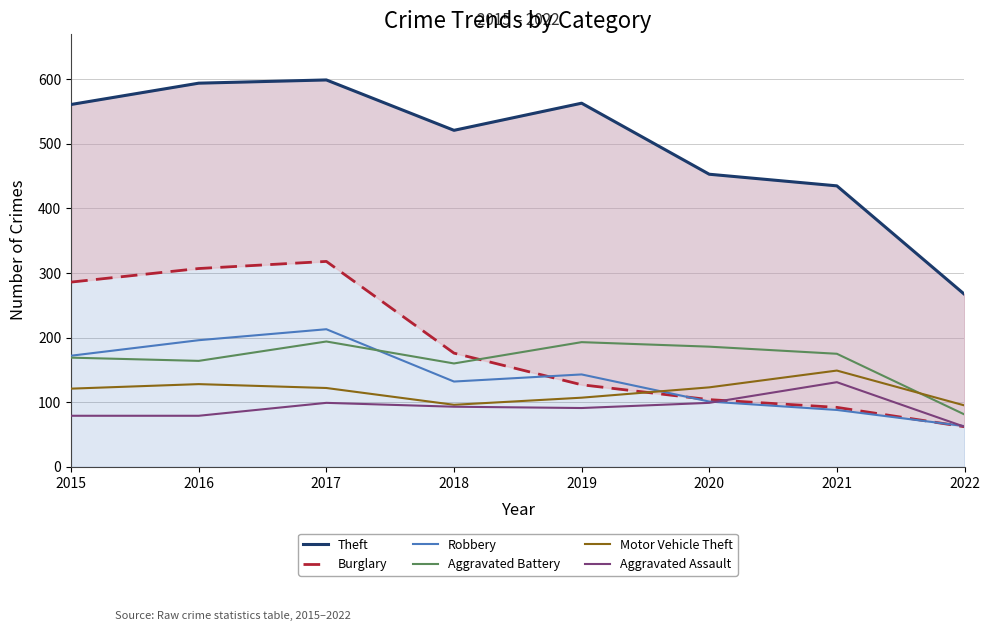

Reading left to right, extract all data points from this chart.

Theft: 561	594	599	521	563	453	435	267
Burglary: 286	307	318	176	127	104	92	62
Robbery: 172	196	213	132	143	101	88	63
Aggravated Battery: 169	164	194	160	193	186	175	81
Motor Vehicle Theft: 121	128	122	96	107	123	149	95
Aggravated Assault: 79	79	99	93	91	99	131	62